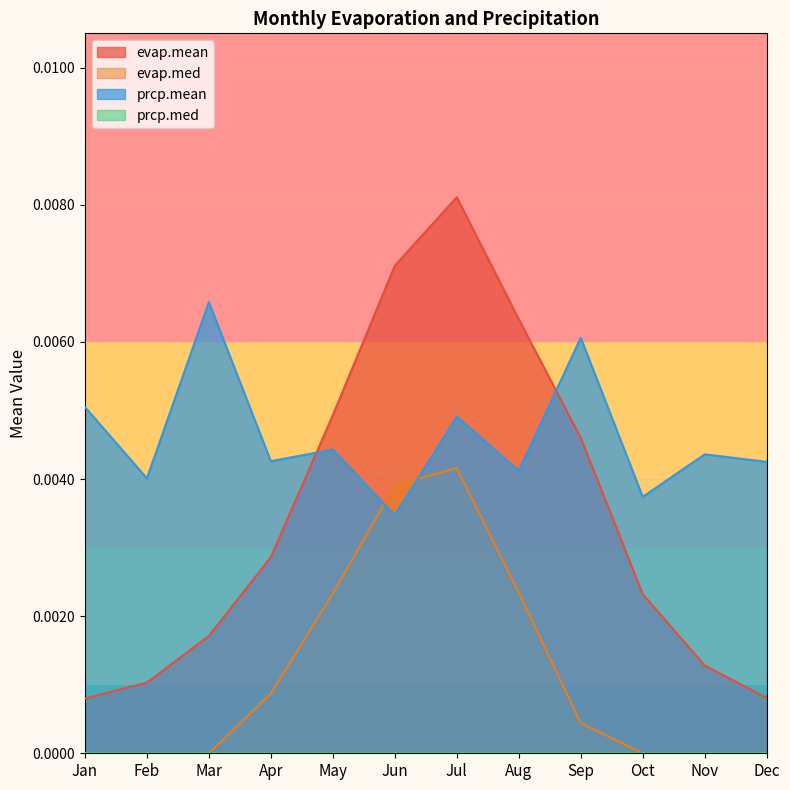

At which category is the sum across all series the highest?

Jul